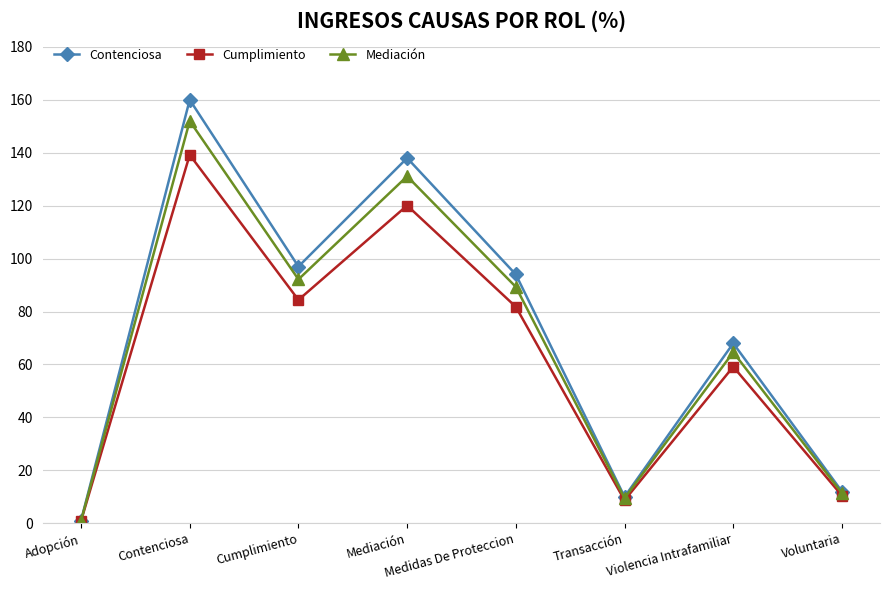

Rank the series by their maximum value, from highest to lowest.

Contenciosa, Mediación, Cumplimiento